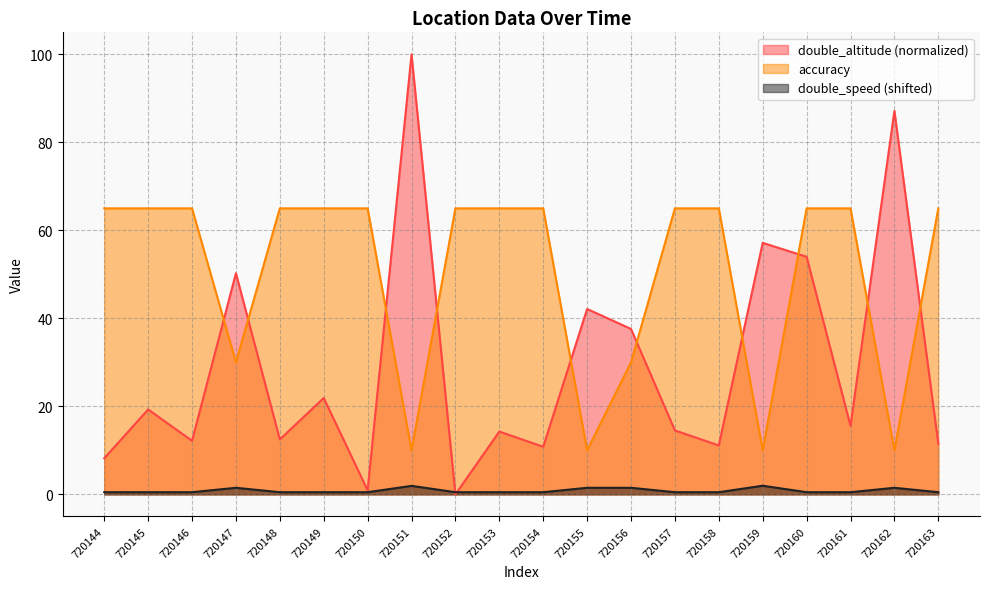

What is the sum of all accuracy values?

1010.0